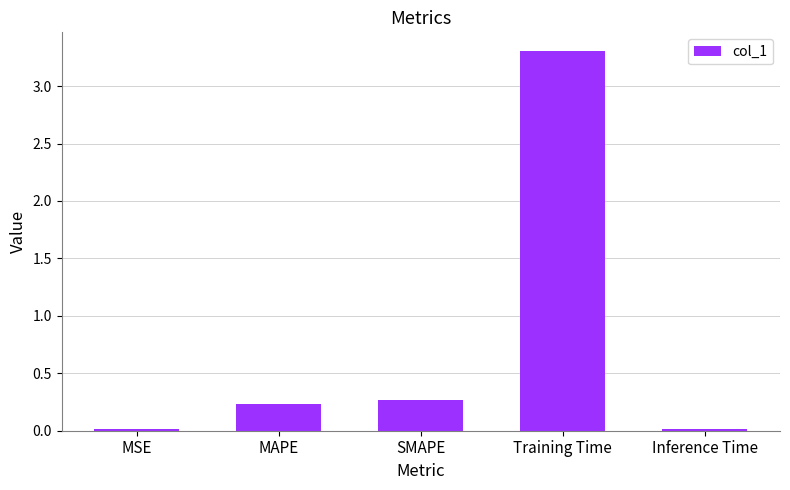

What is the label of the 5th bar from the left?

Inference Time